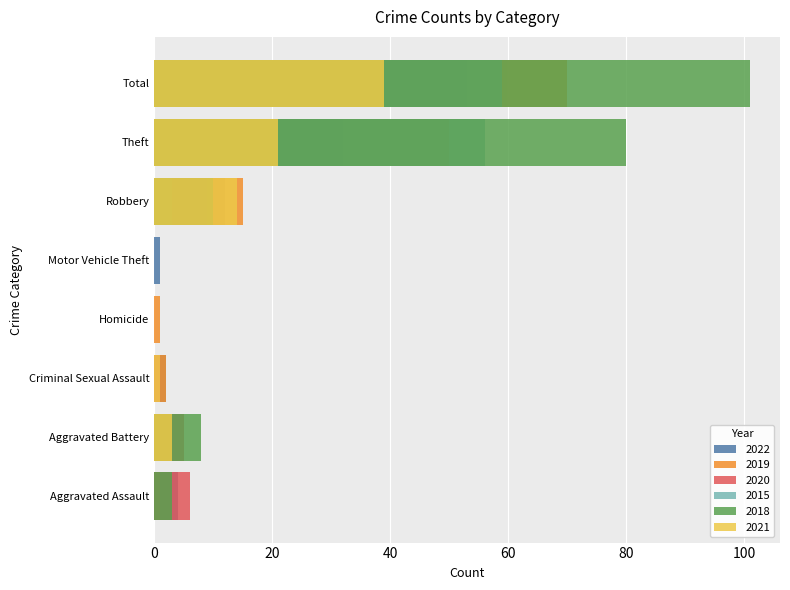

What is the difference between the second highest and minimum values in the 2015 series?

56